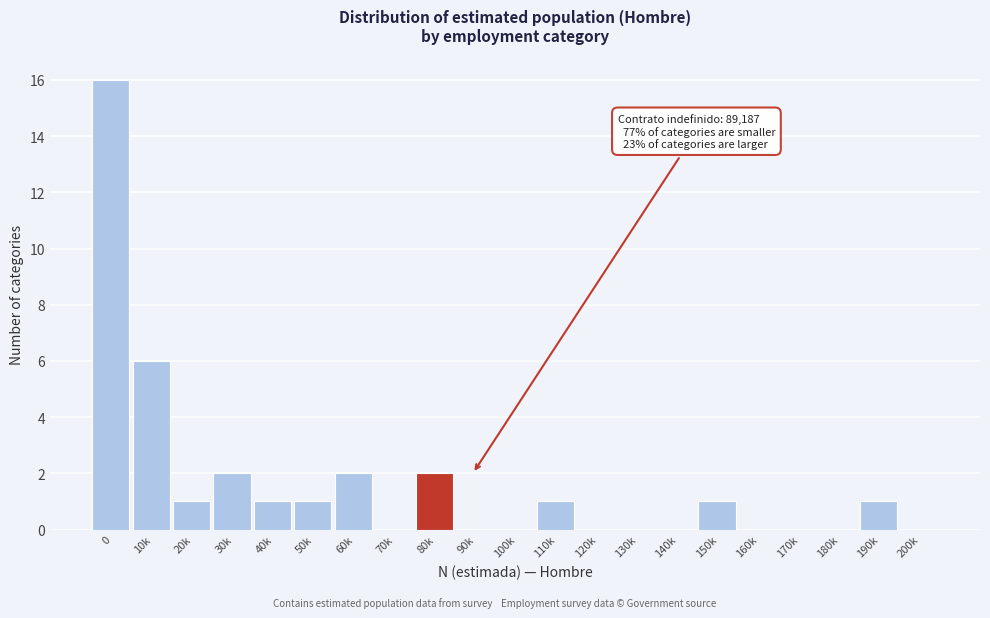

Reading left to right, what are all the values shown in this chart?

0=16	10k=6	20k=1	30k=2	40k=1	50k=1	60k=2	70k=0	80k=2	90k=0	100k=0	110k=1	120k=0	130k=0	140k=0	150k=1	160k=0	170k=0	180k=0	190k=1	200k=0